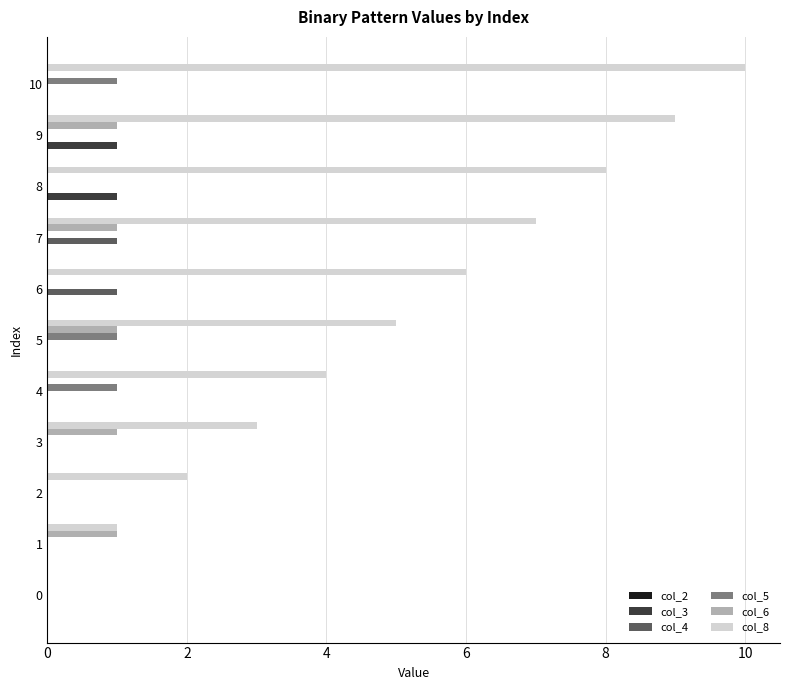

What is the greatest value displayed?

10